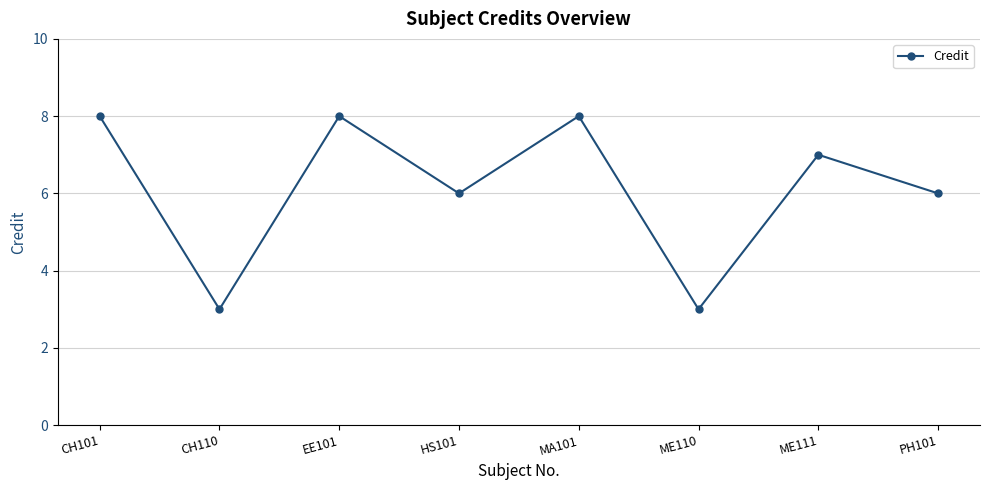

Count the number of data series in this chart.

1